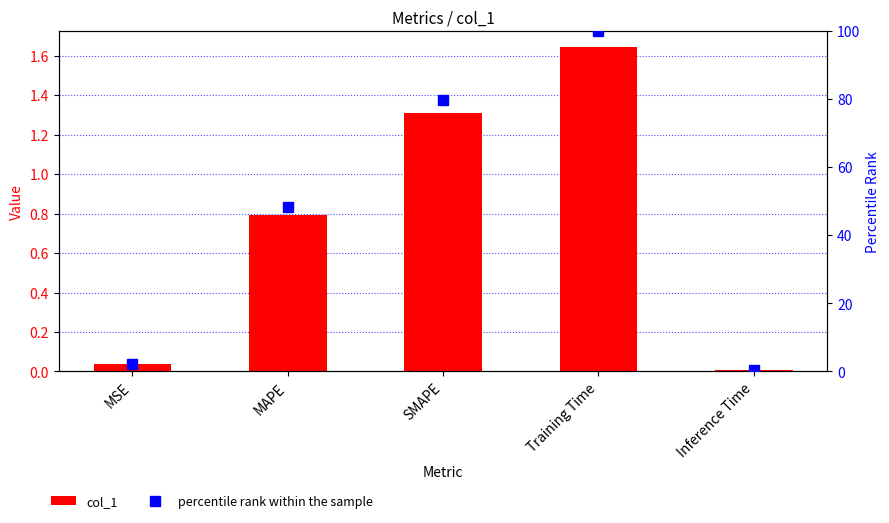

Where is percentile rank within the sample nearest to the value 50?

MAPE